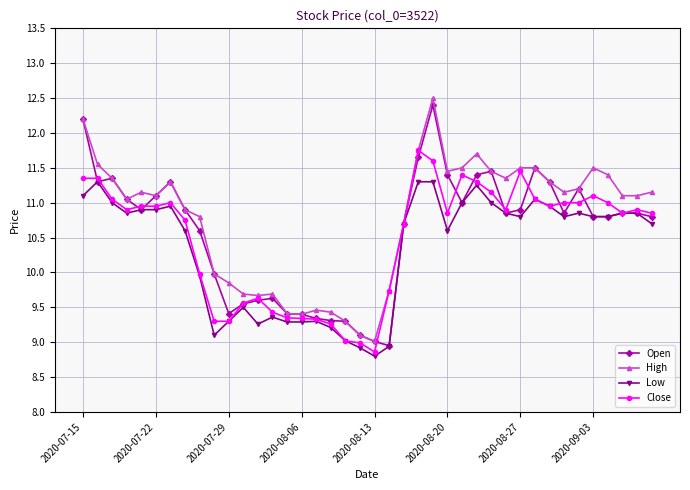

True or false: Close has more than 1 points higher than both neighbors.

True